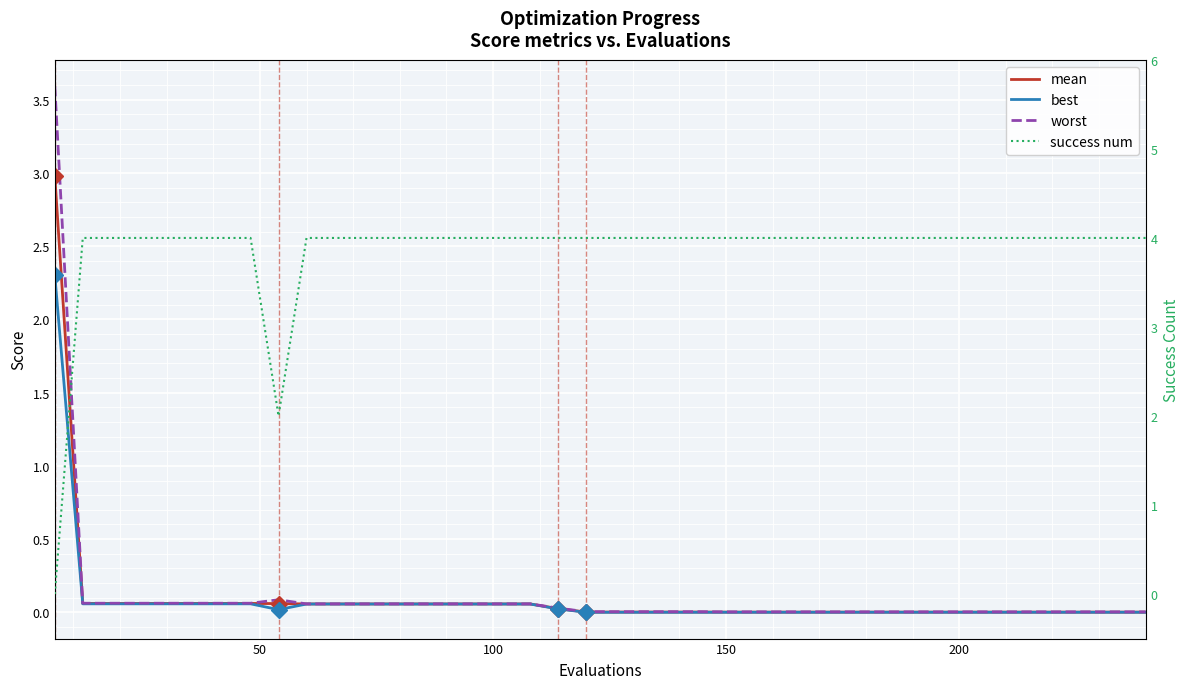

What are all the series names shown in the legend?

mean, best, worst, success num